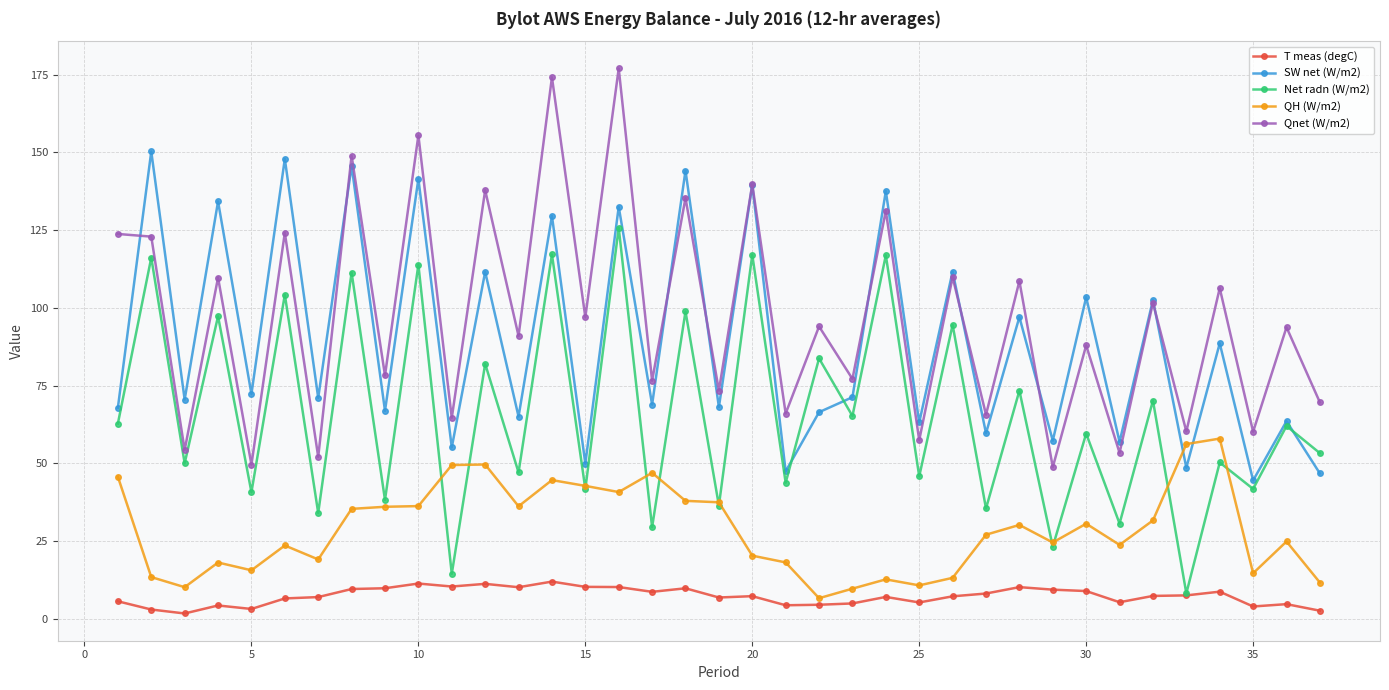

What is the difference between the maximum and minimum values in the T meas (degC) series?

10.3